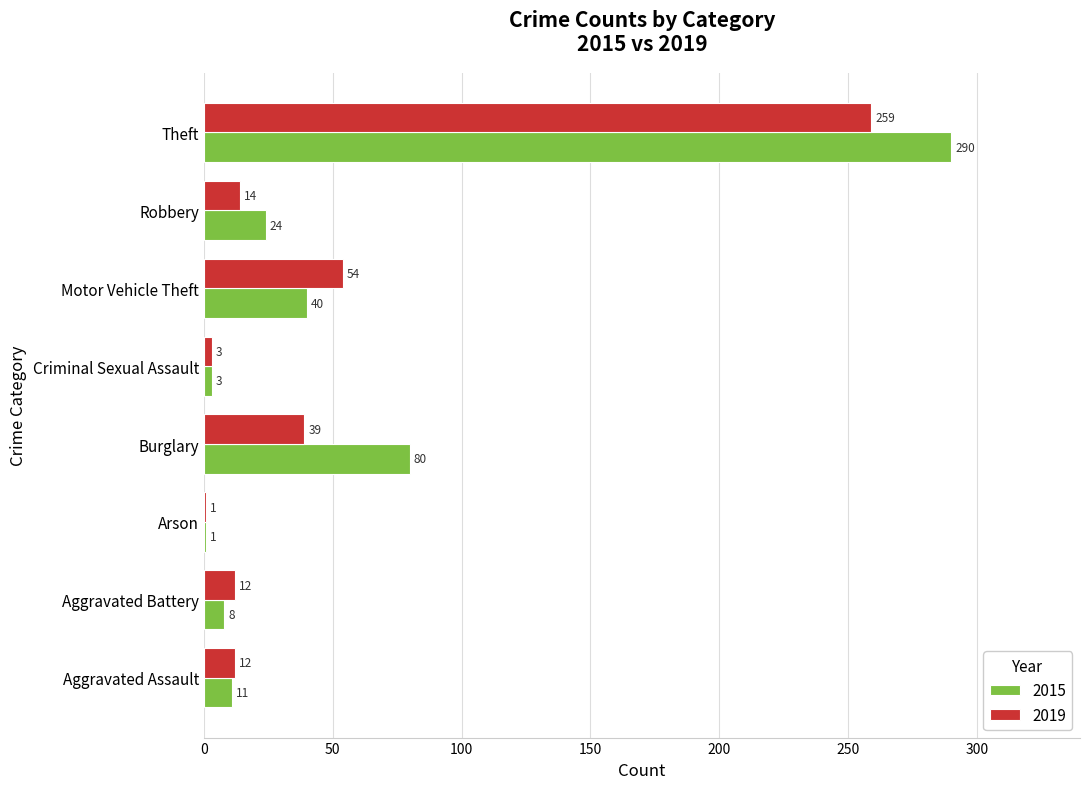

What are all the series names shown in the legend?

2015, 2019